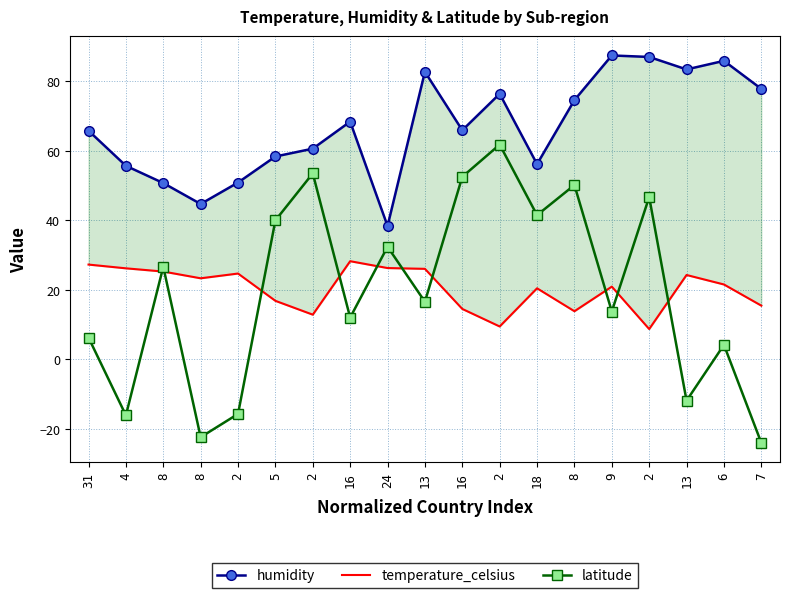

Which series has the largest range (max minus min)?

latitude